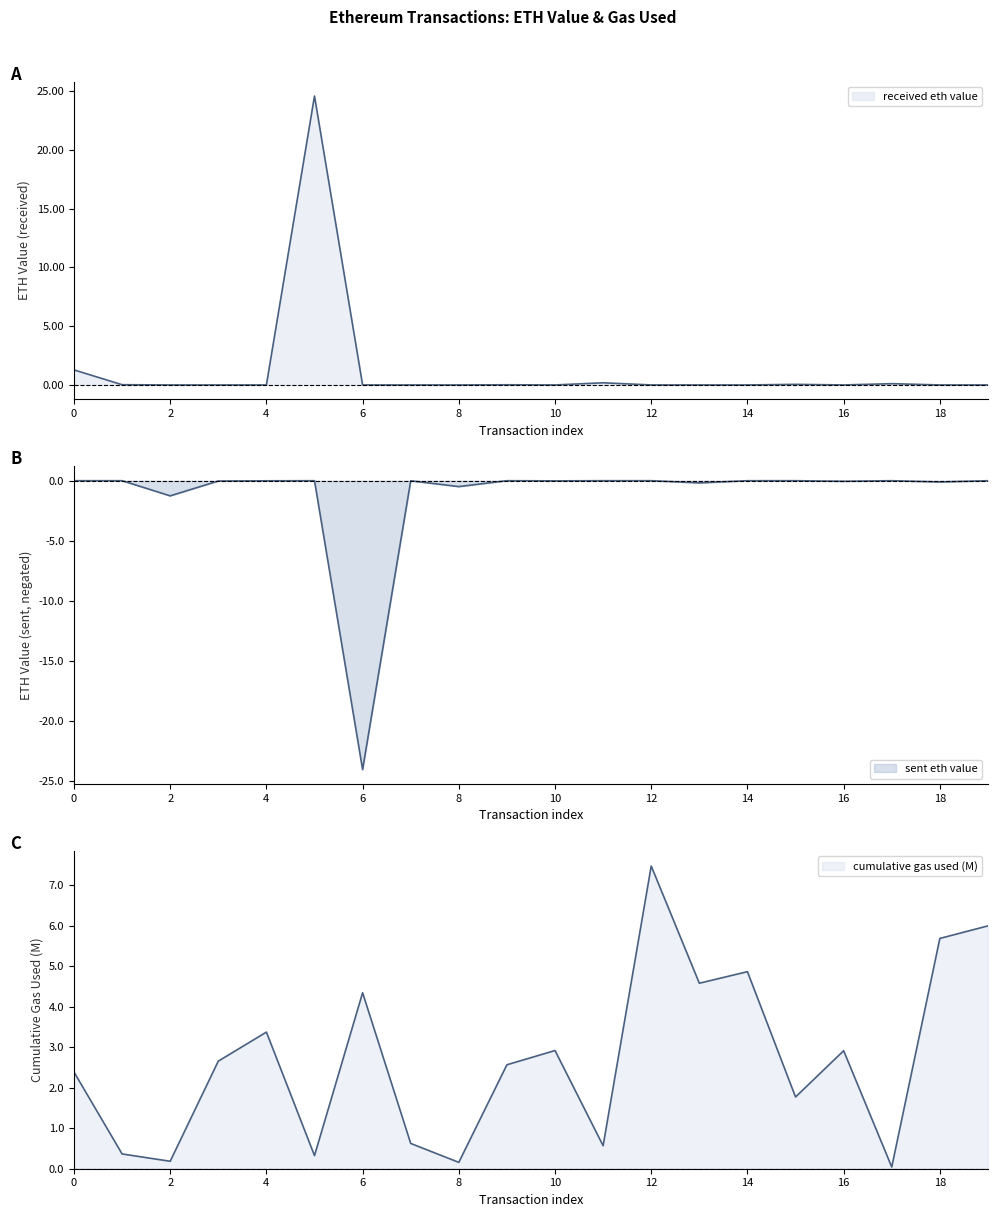

The value of cumulative gas used (M) at 11 is 0.6. True or false?

True